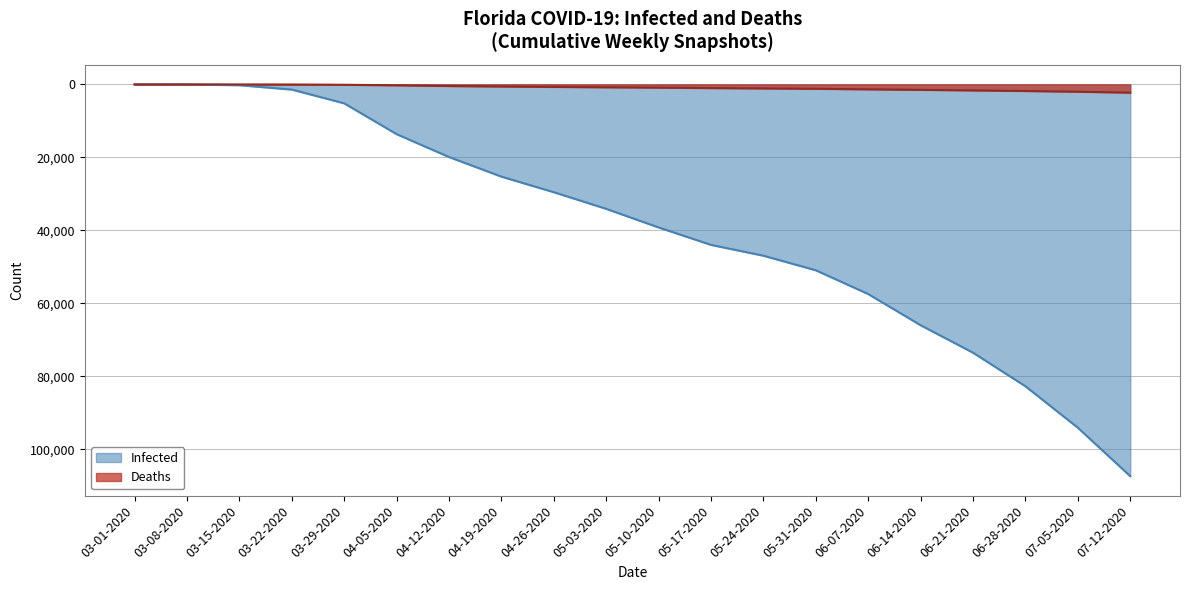

True or false: Infected and Deaths cross at least once.

False